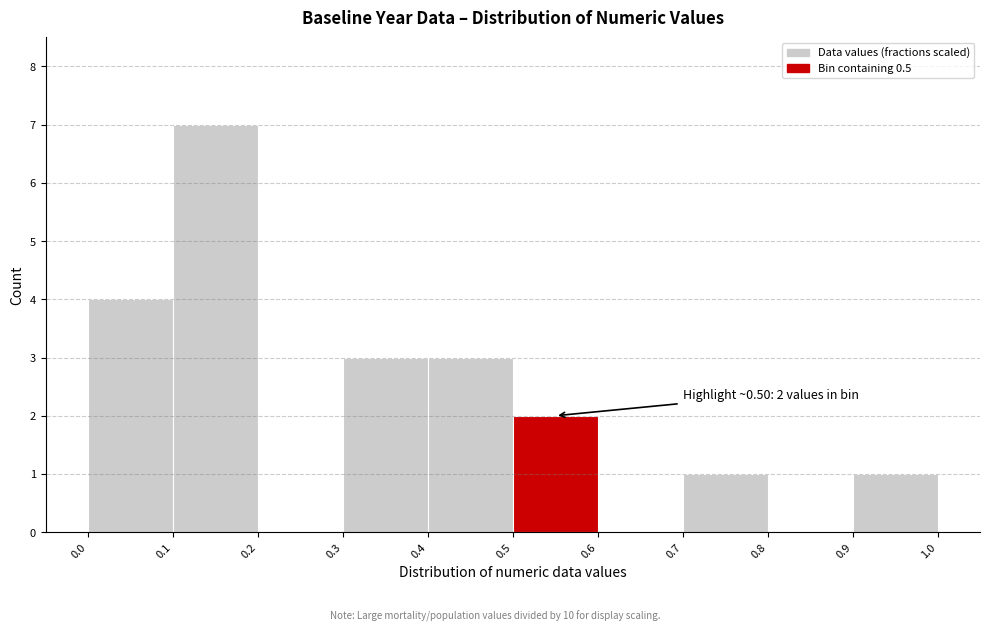

Which range on the x-axis has the tallest bar?

0.1 to 0.2